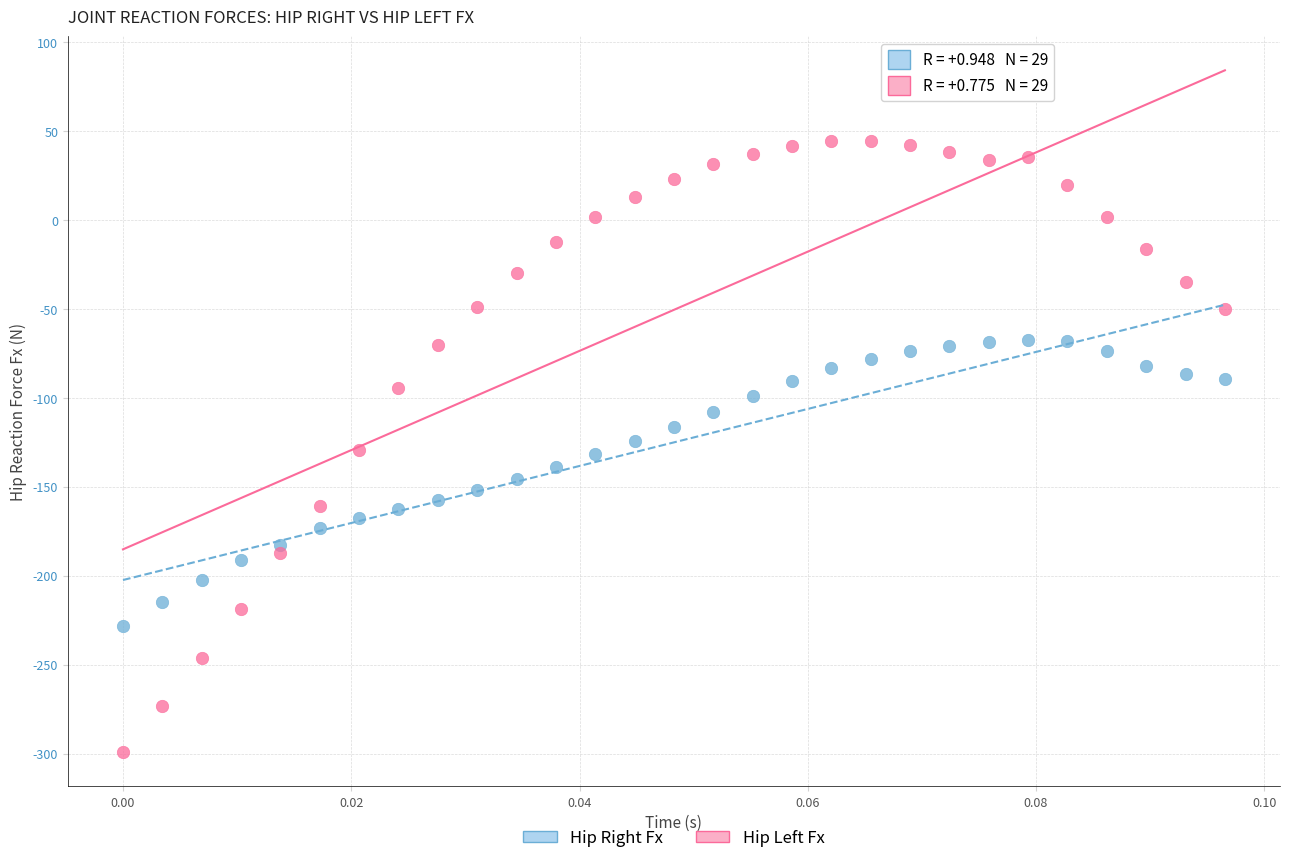

Across all data points, what is the range of Y values (max minus min)?

343.5